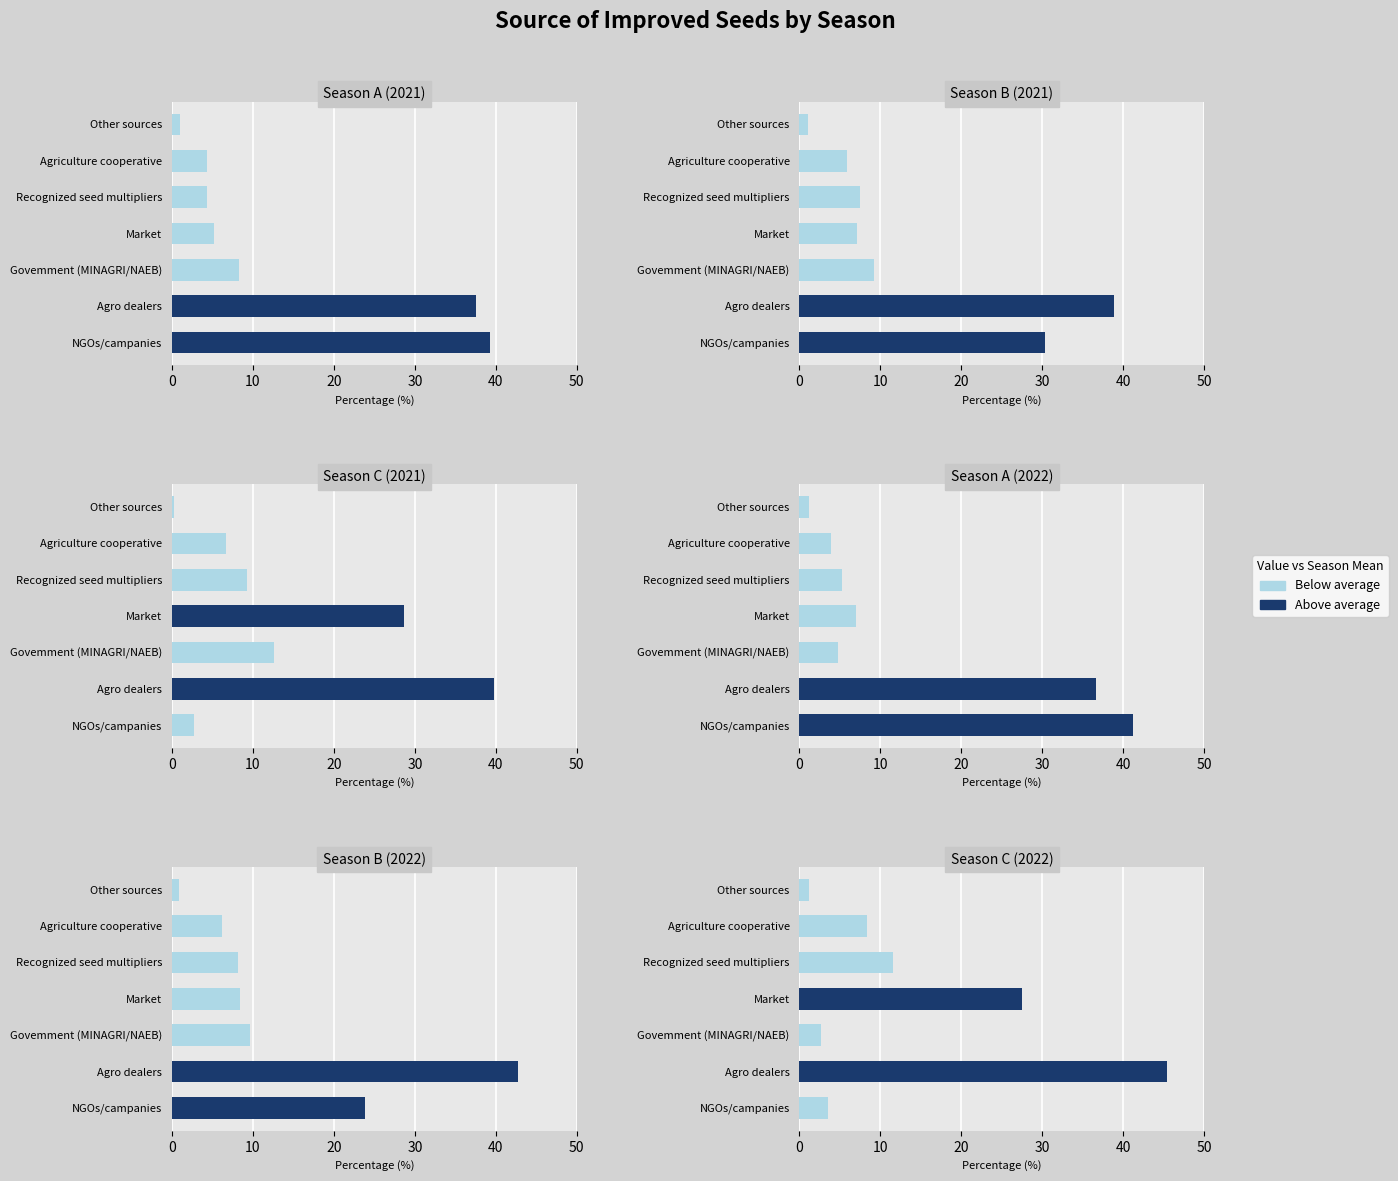

Is it true that Season A (2022) equals 2.0 at Agriculture cooperative?

False